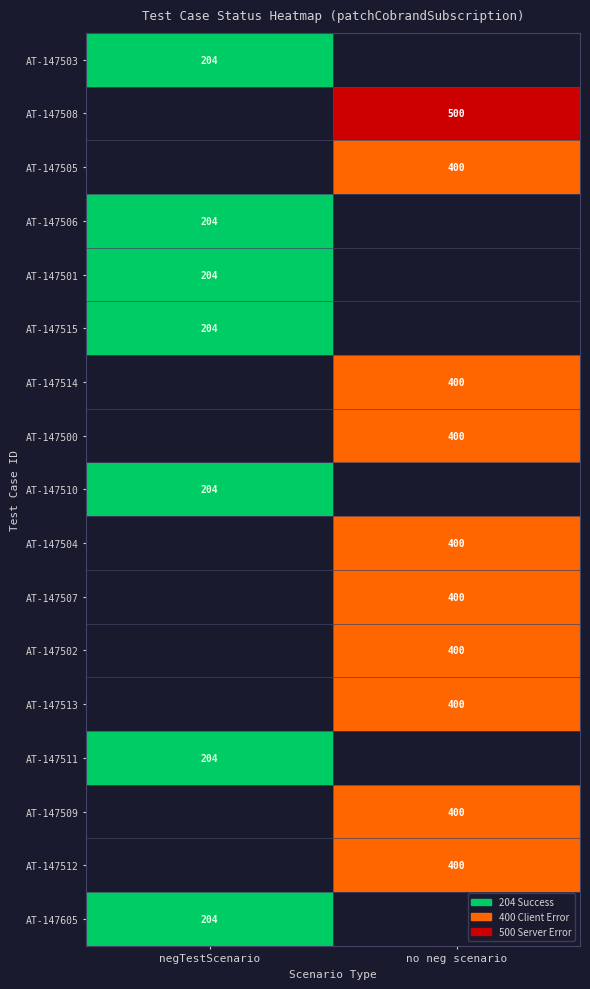

Is it true that AT-147507 equals 86 at no neg scenario?

False